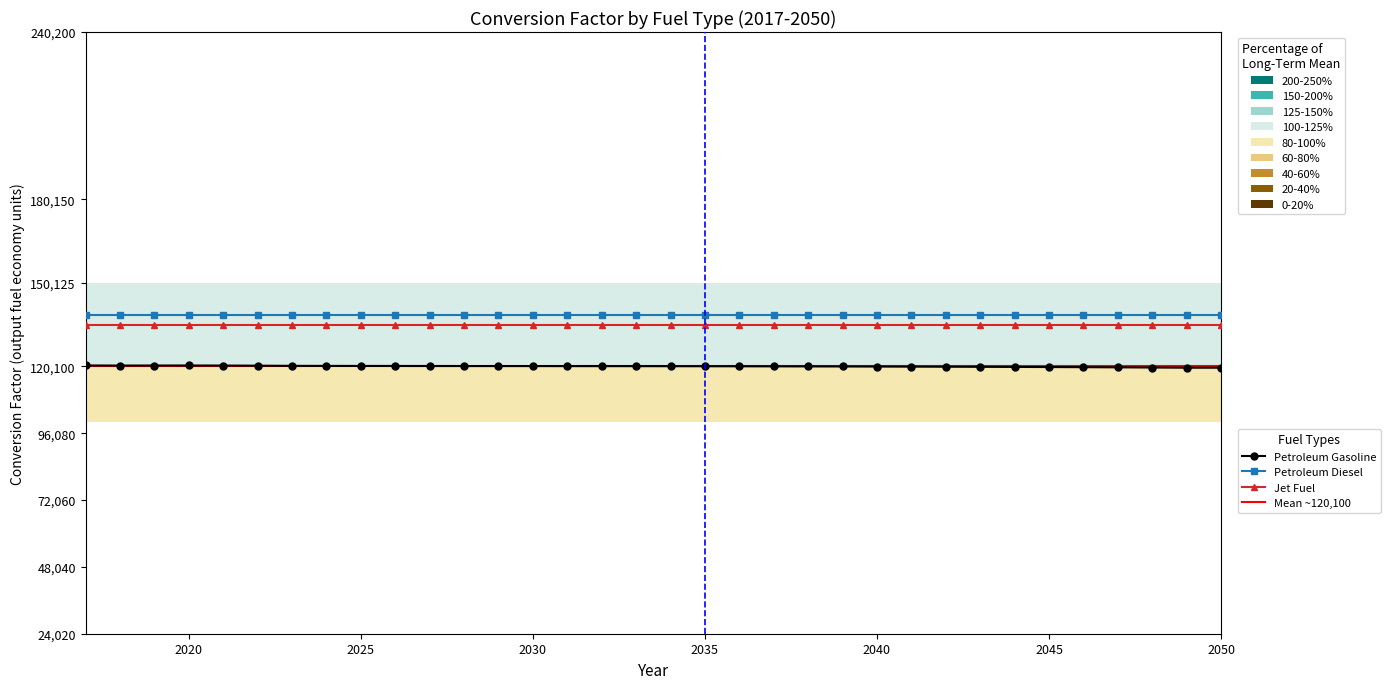

How many categories are shown in the chart?

34